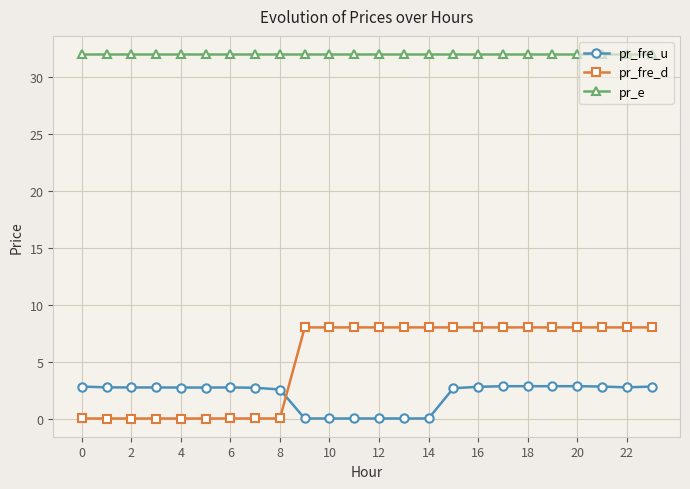

How many values in the pr_fre_u series are below 2?

6